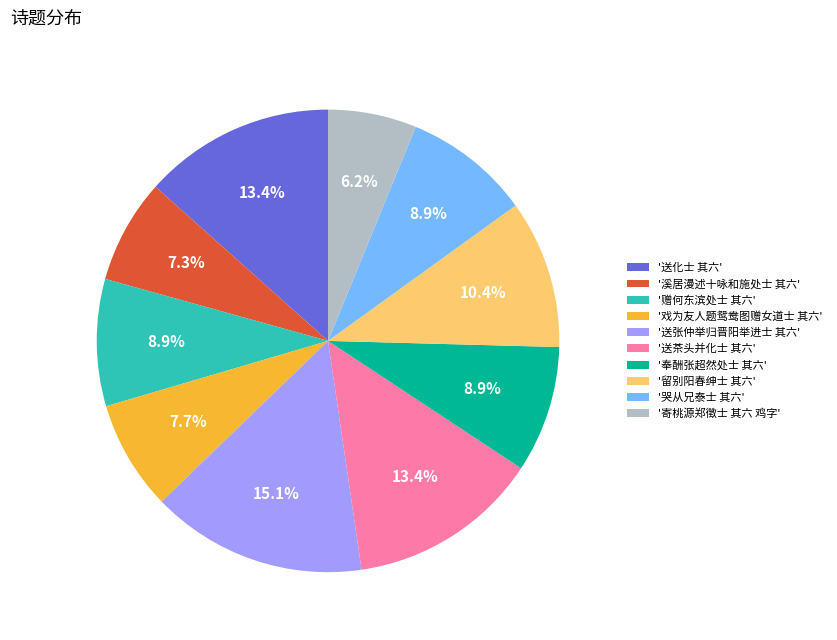

Which slice is the largest?

'送张仲举归晋阳举进士 其六'